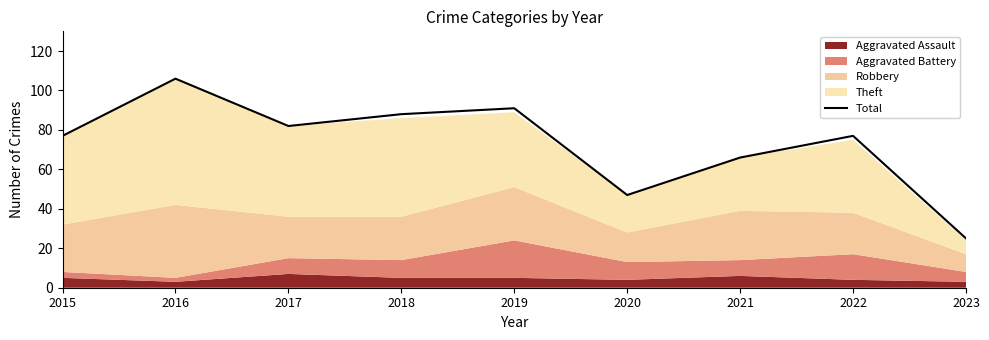

Which label corresponds to the smallest value in the chart?

2023